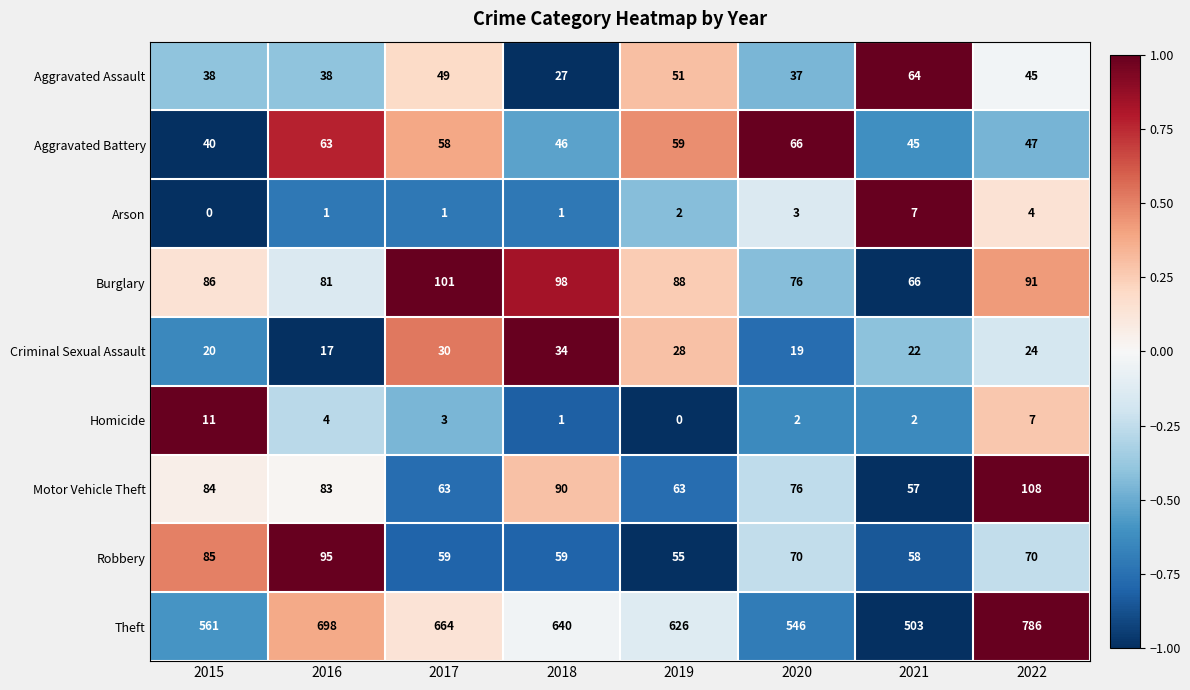

What is the difference between the Motor Vehicle Theft values at 2020 and 2016?

7